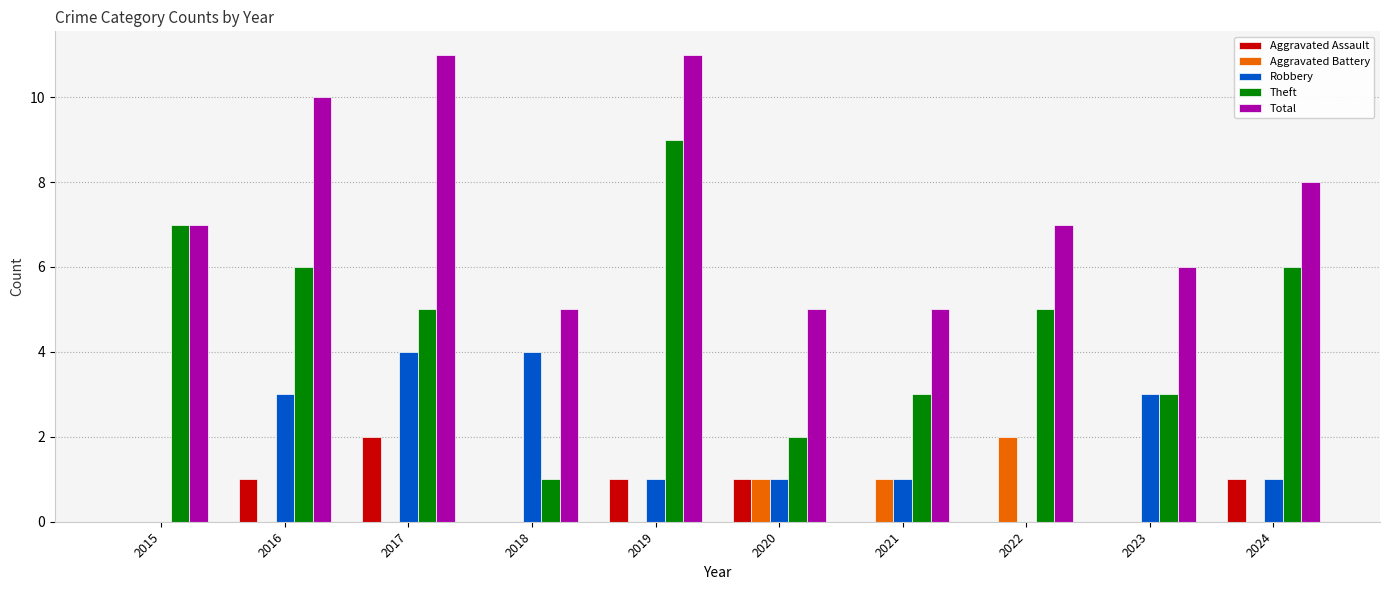

Between 2015 and 2018, which series saw the biggest shift?

Theft